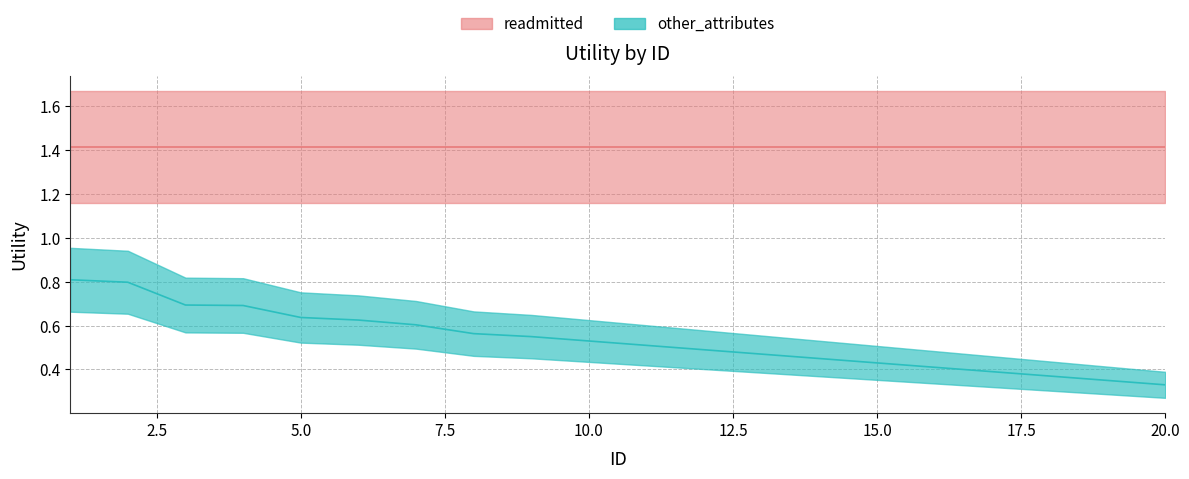

What is the value of the 13th point from the left?

0.5